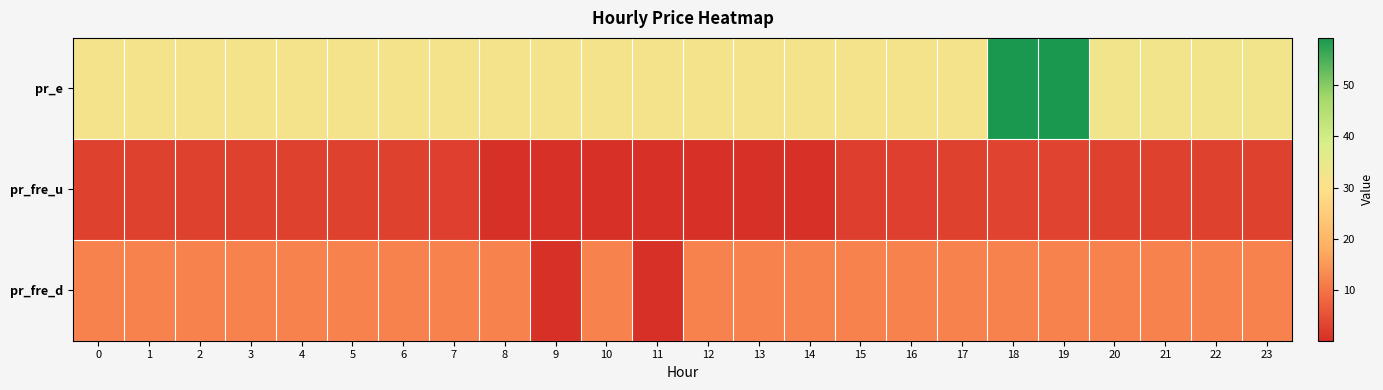

What is the total value across all series at 9?

31.7